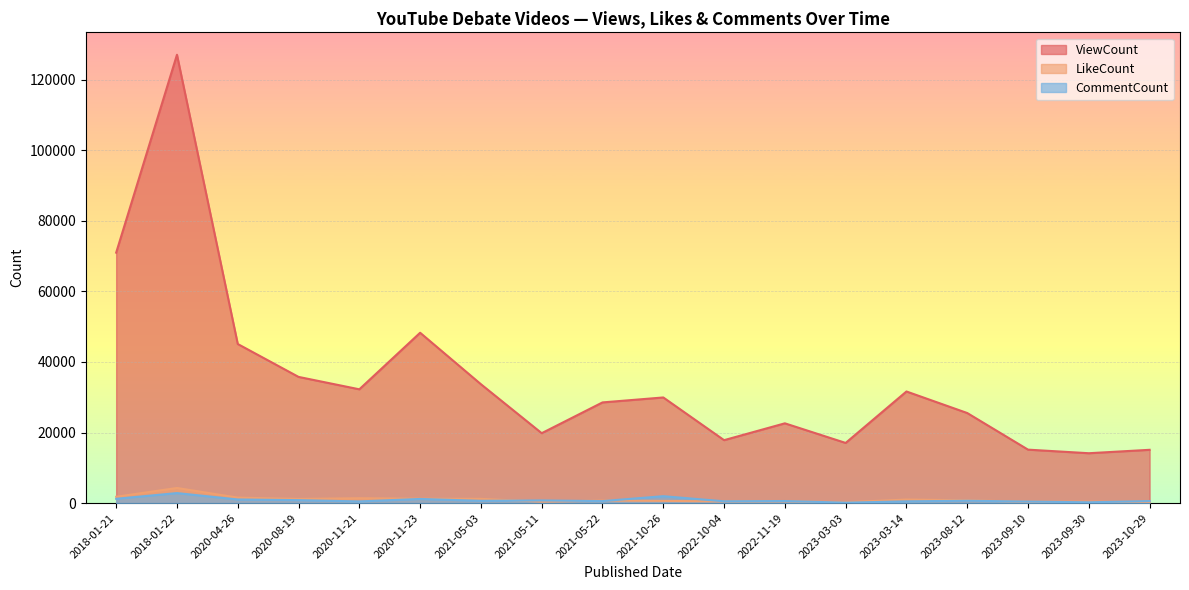

How many data points in CommentCount are above 642?

8